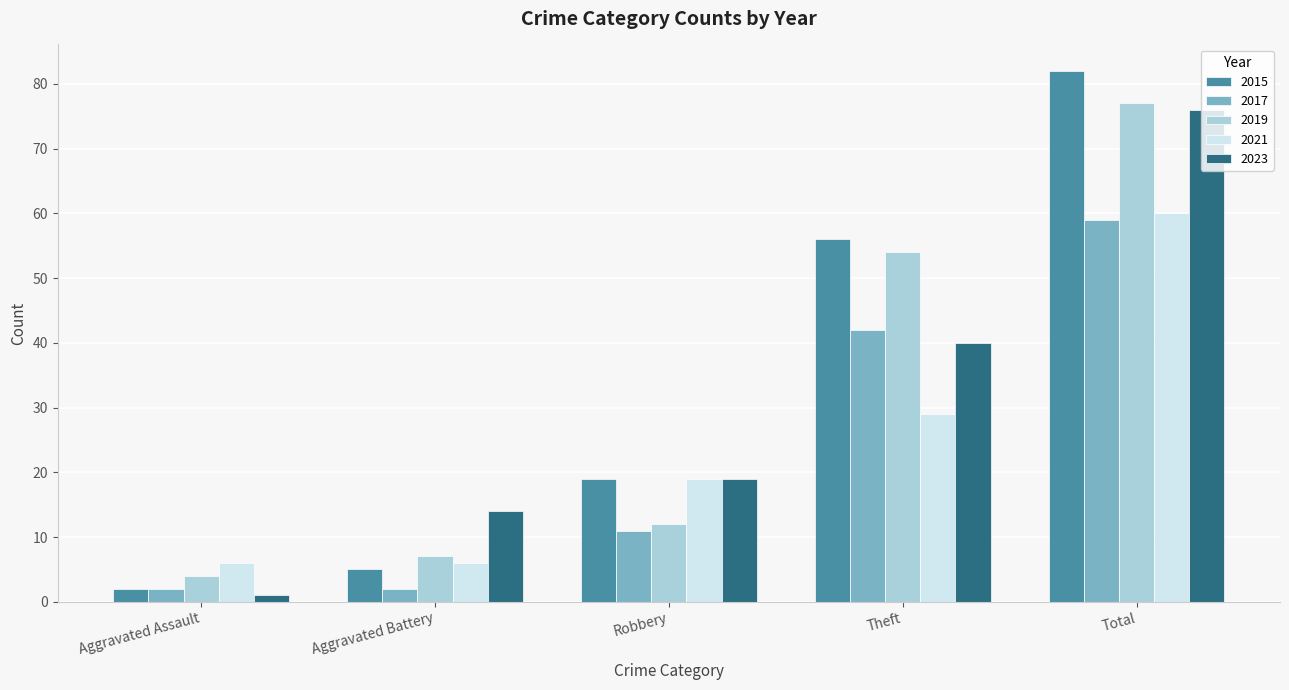

What is the difference between the maximum and second lowest values in the 2017 series?

57